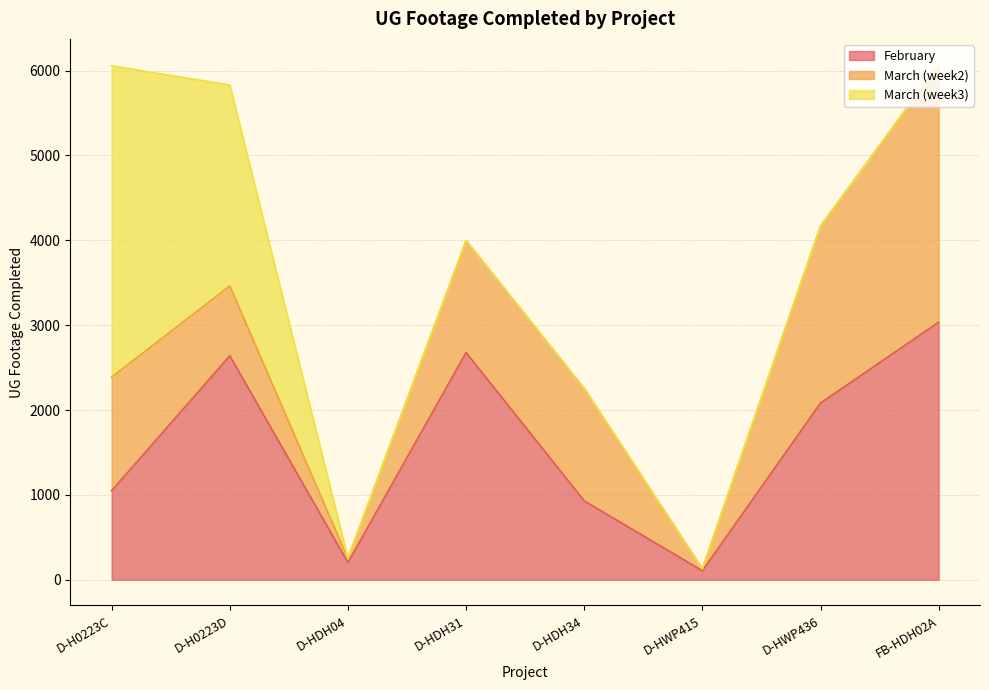

At which label does February reach its peak?

FB-HDH02A